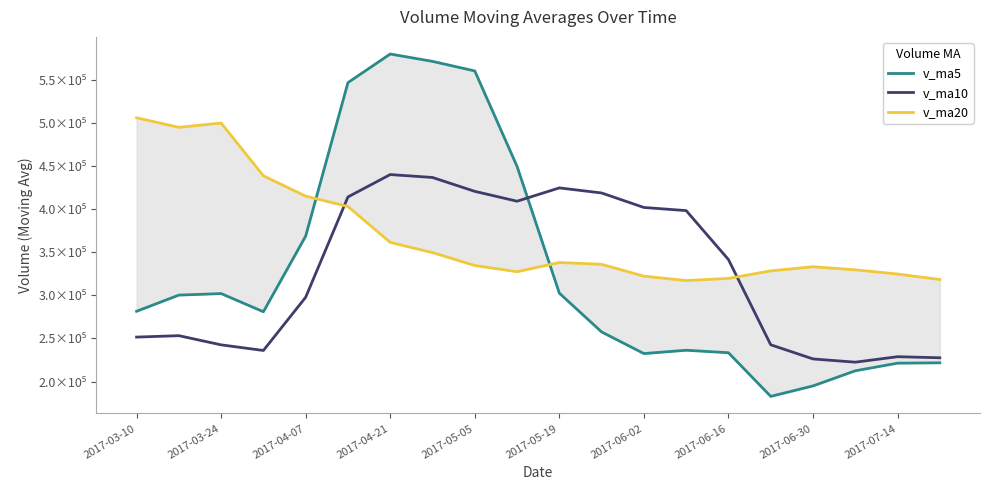

How many lines are shown in the chart?

3